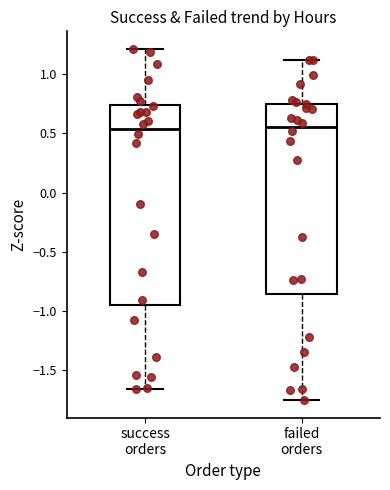

Which box is the tallest, from its lower edge to its upper edge?

success orders